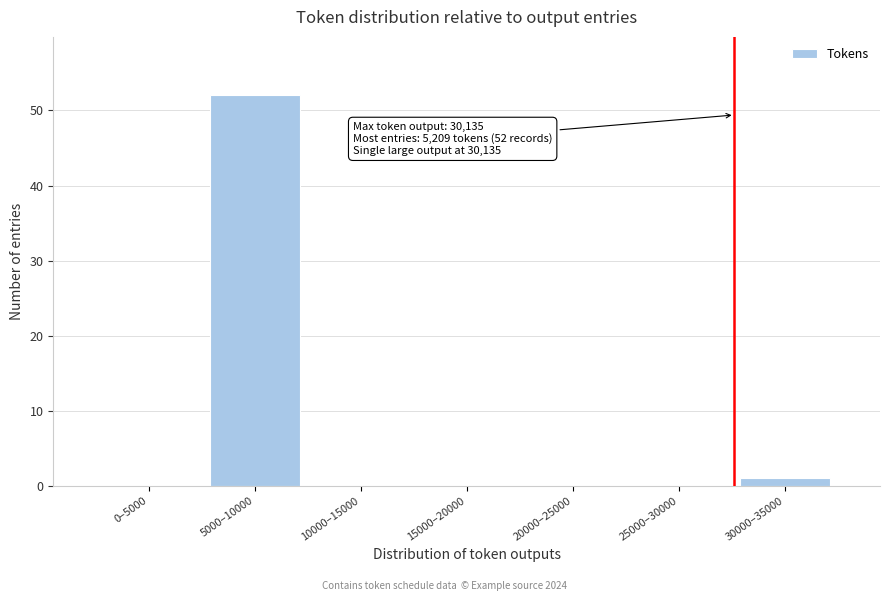

Reading left to right, list all the values displayed in this chart.

0–5000=0	5000–10000=52	10000–15000=0	15000–20000=0	20000–25000=0	25000–30000=0	30000–35000=1